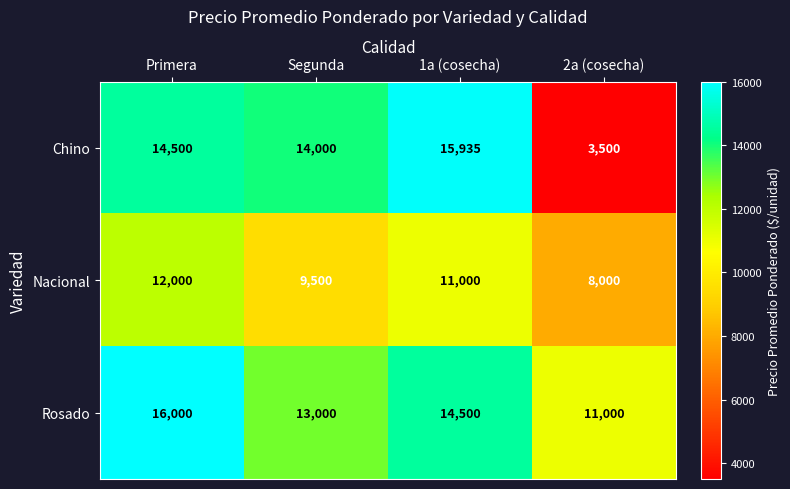

At which label is Rosado closest to 13500?

Segunda